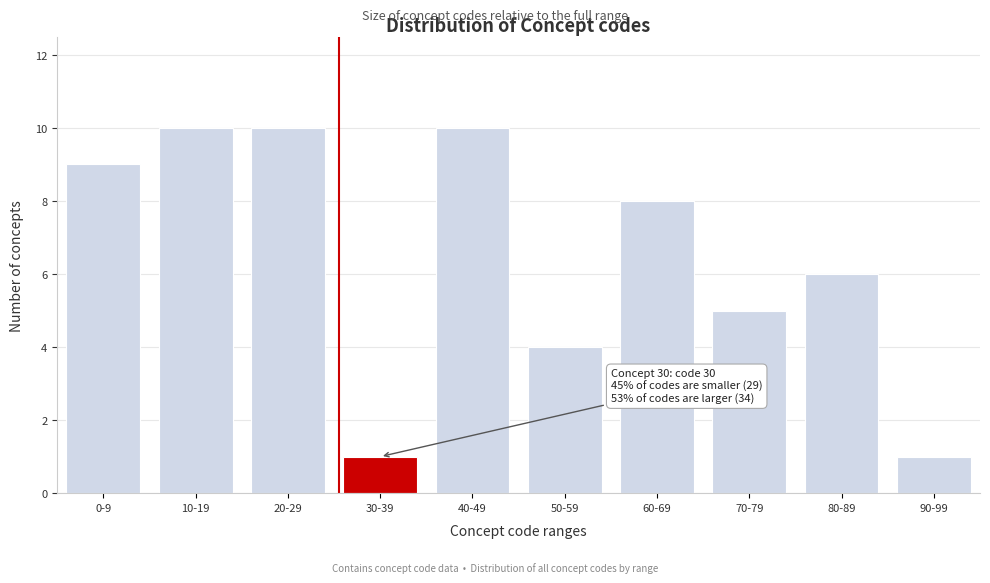

Reading left to right, extract all data points from this chart.

0-9=9	10-19=10	20-29=10	30-39=1	40-49=10	50-59=4	60-69=8	70-79=5	80-89=6	90-99=1